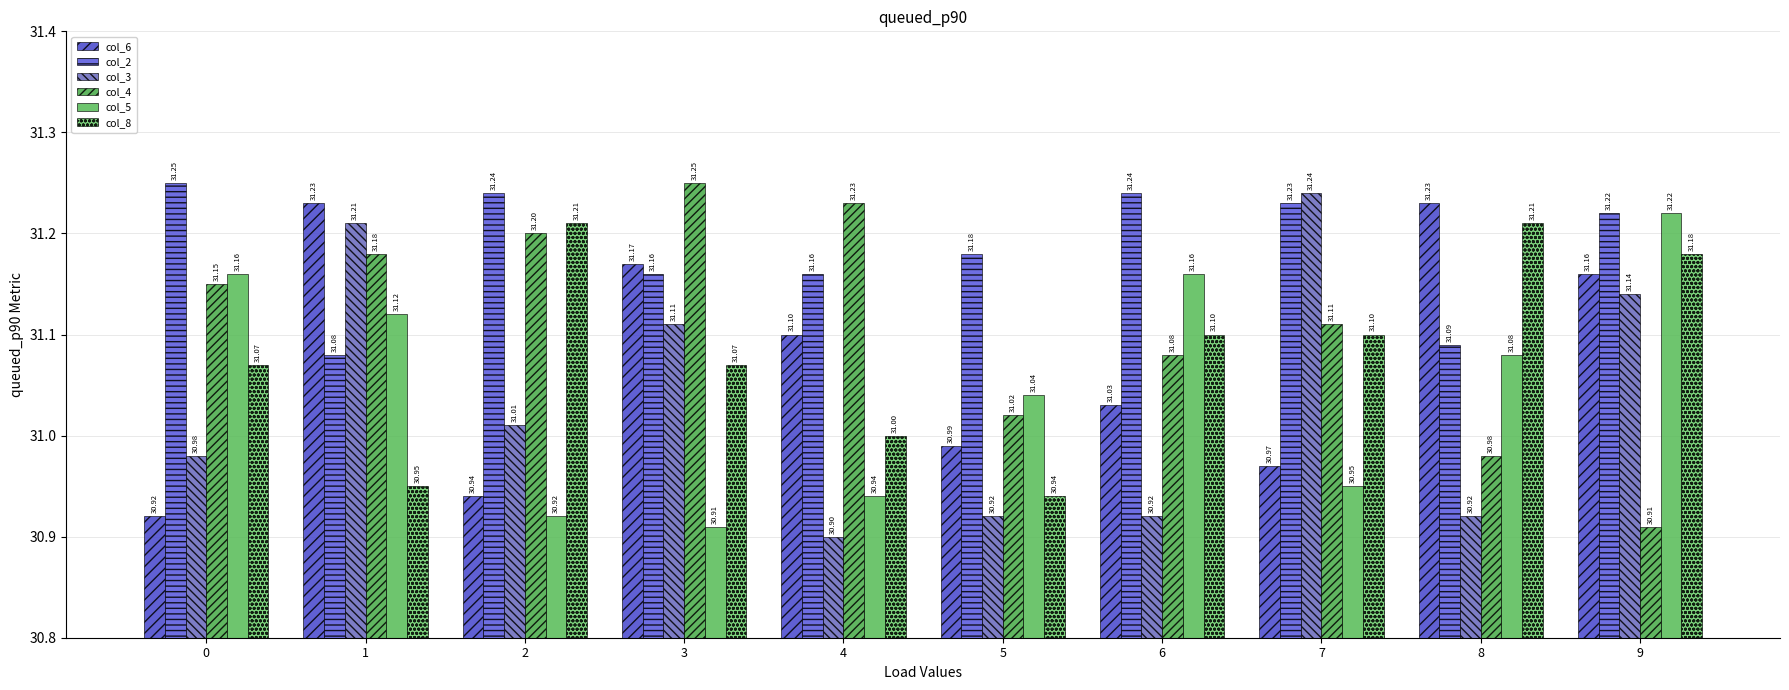

What value does the col_2 series have at 6?

31.2